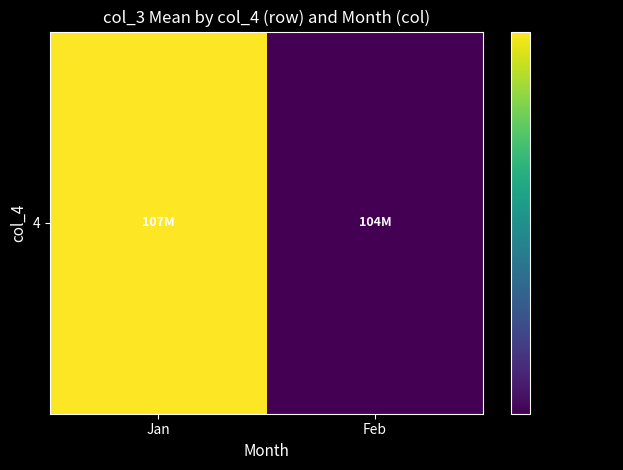

What is the ratio of the value at Jan to the value at Feb?

1.0